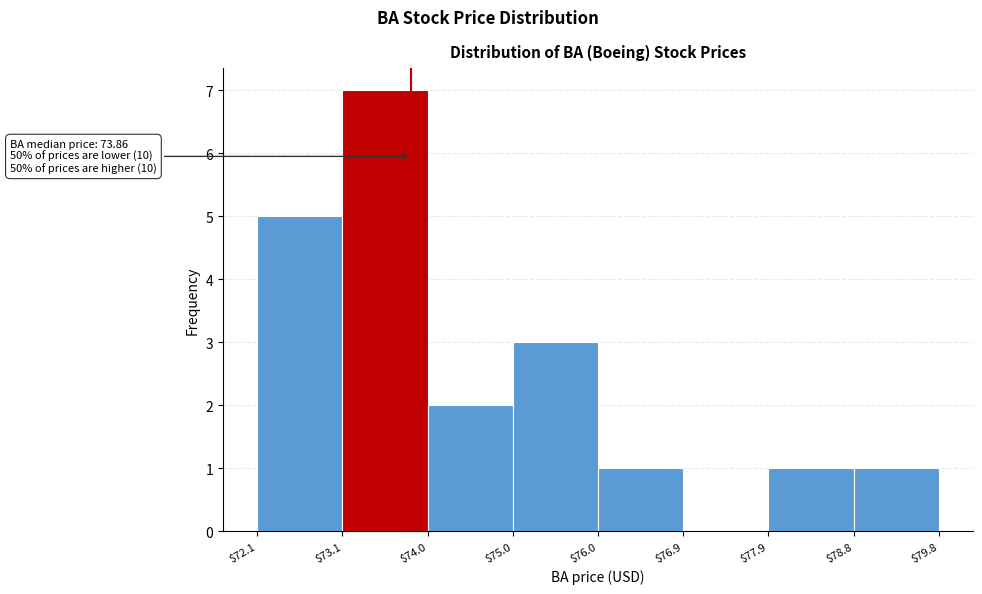

Over which range of the x-axis is the bar tallest?

$73.1 to $74.0